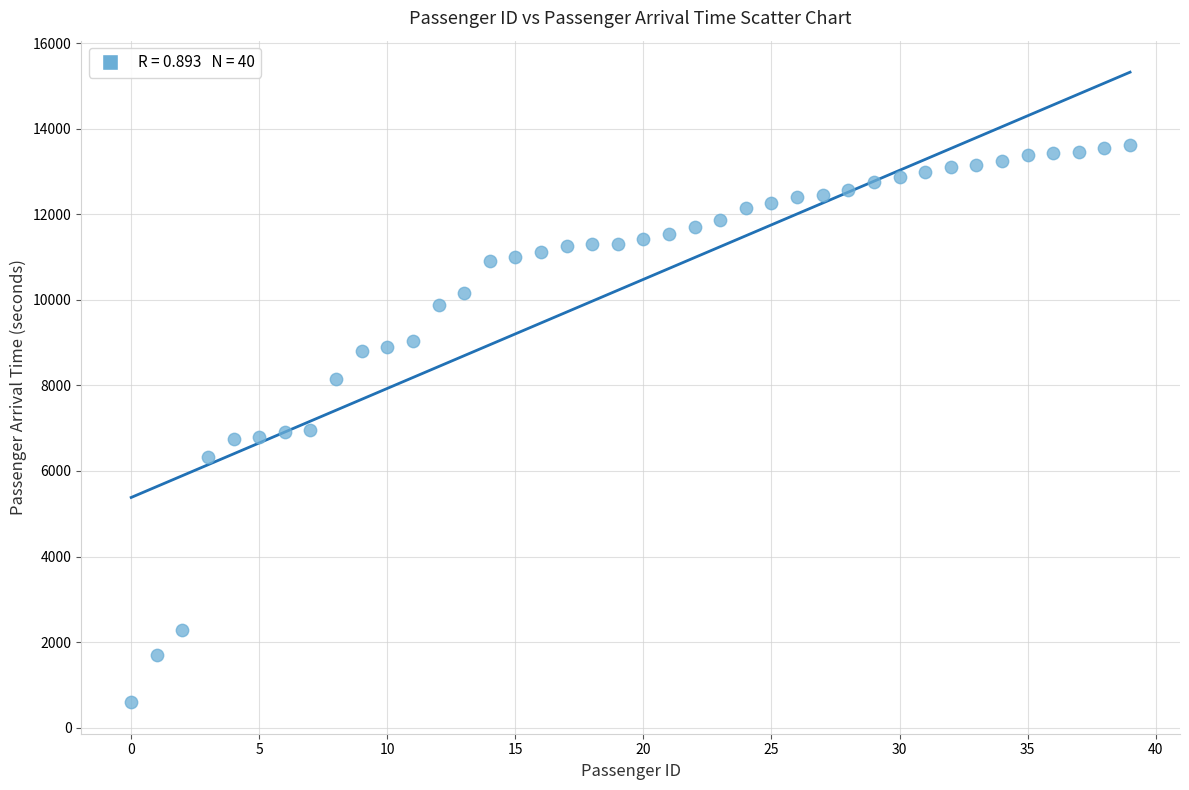

What is the range of Y values (max minus min)?

13020